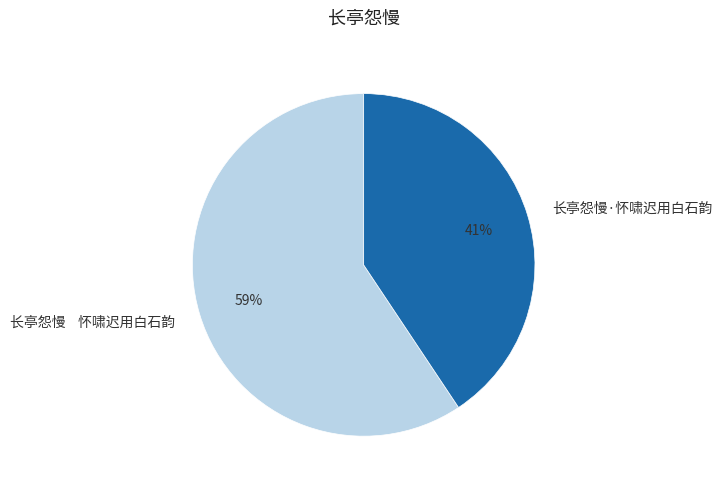

How many segments does this pie chart have?

2